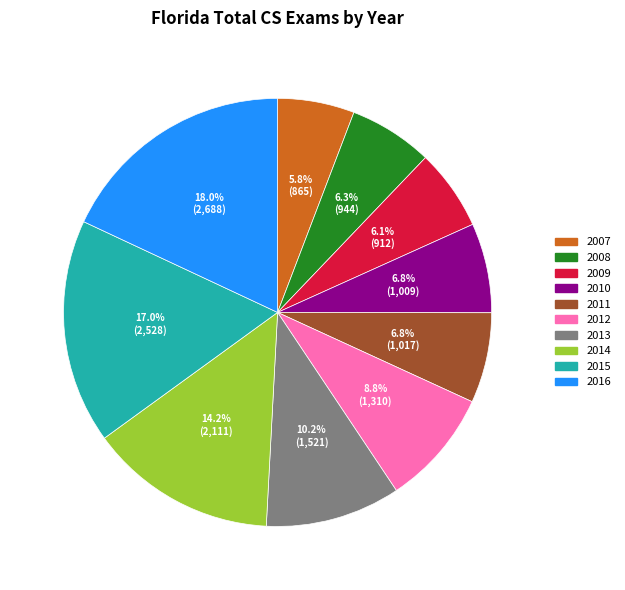

What is the largest slice in the pie chart?

2016